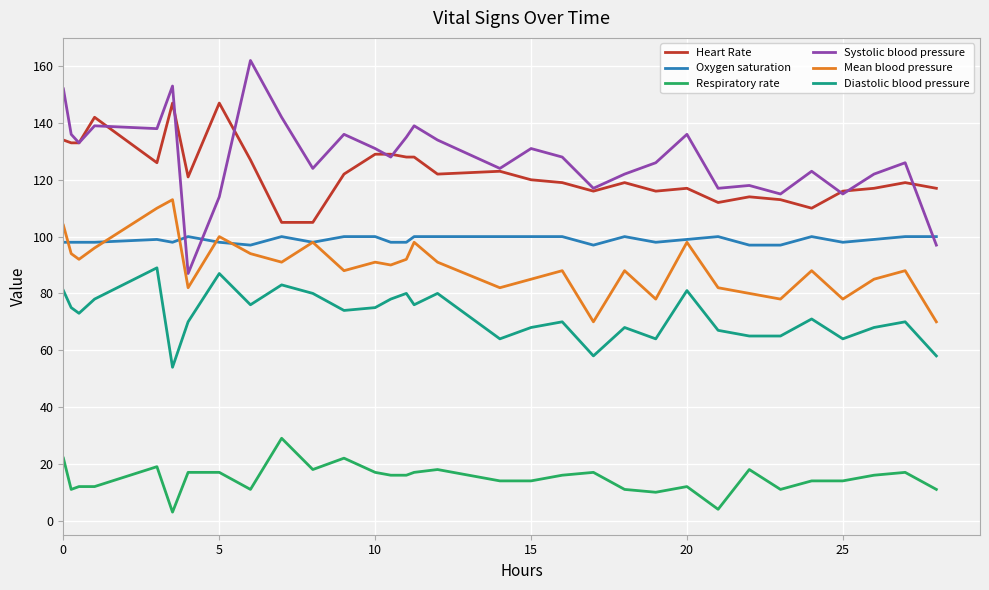

Which series has the largest range (max minus min)?

Systolic blood pressure